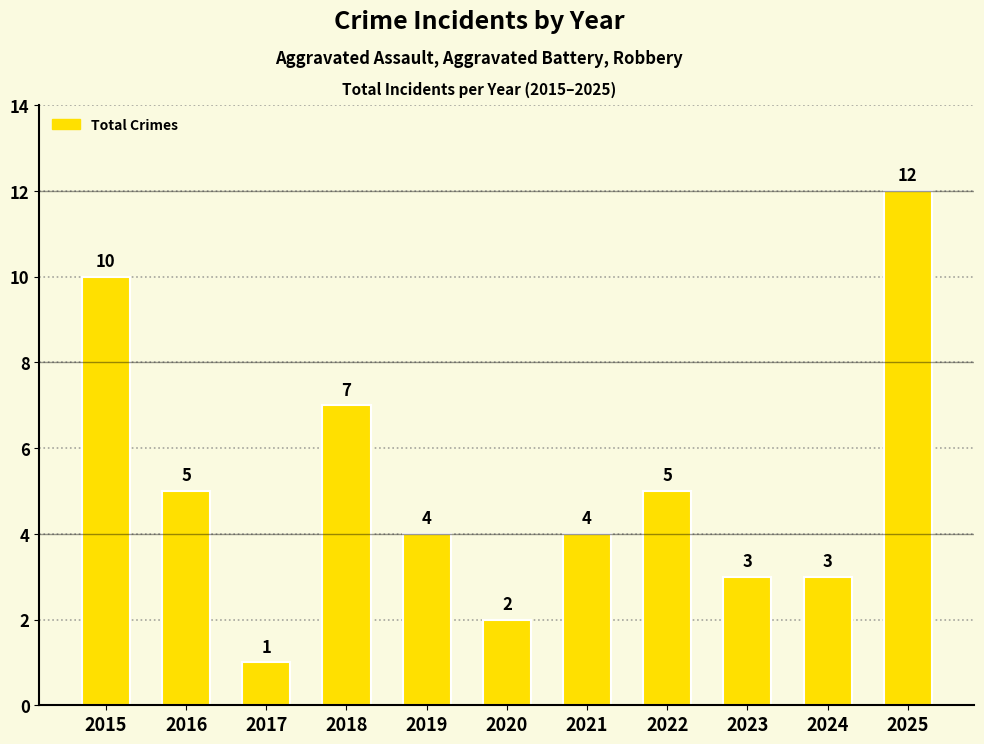

Are the bars horizontal?

No